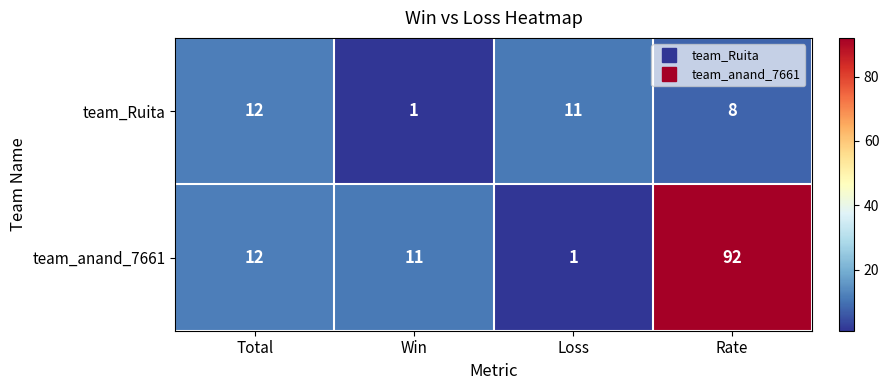

What is the sum of all team_anand_7661 values?

116